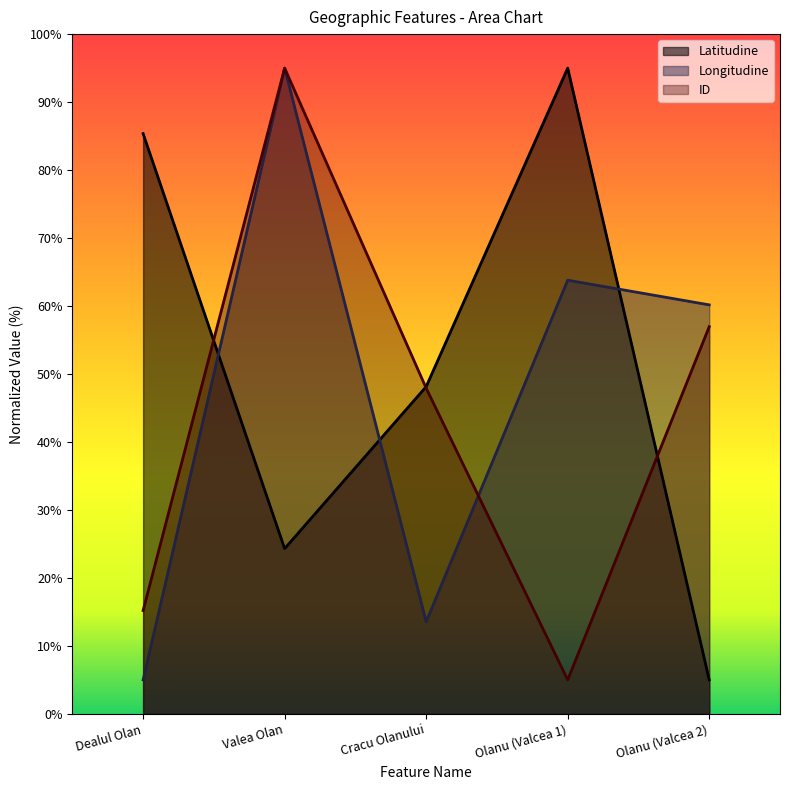

Where is the first local minimum for Latitudine?

Valea Olan